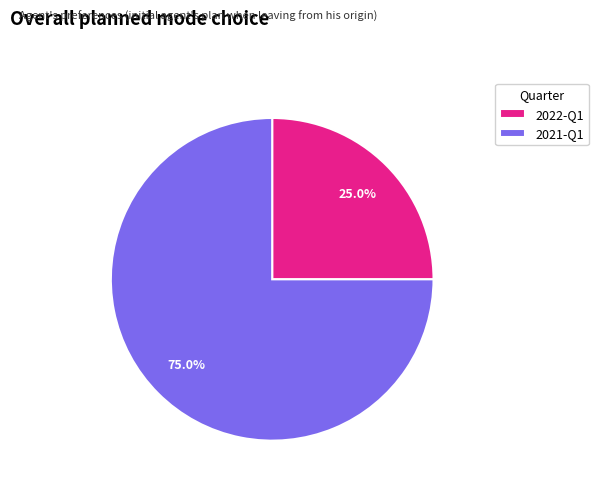

What percentage is the 2022-Q1 slice, to the nearest percent?

25%